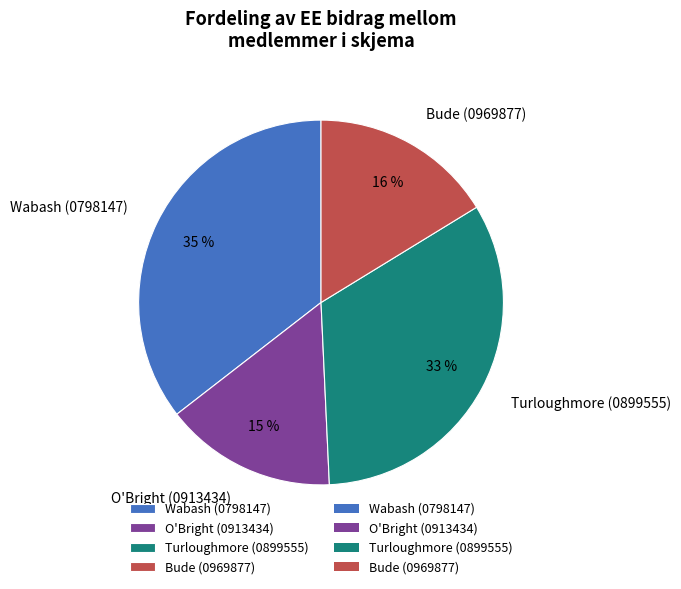

Which category has the smallest portion of the pie?

O'Bright (0913434)